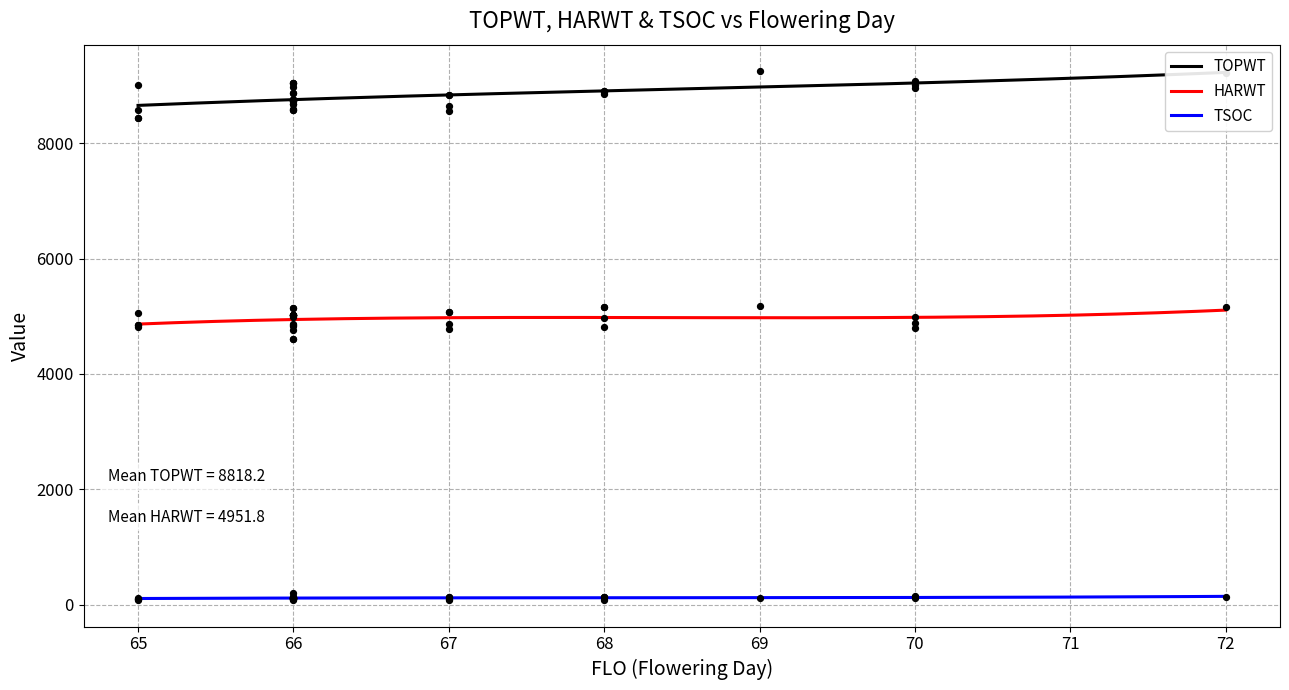

True or false: TSOC and HARWT intersect in this chart.

False